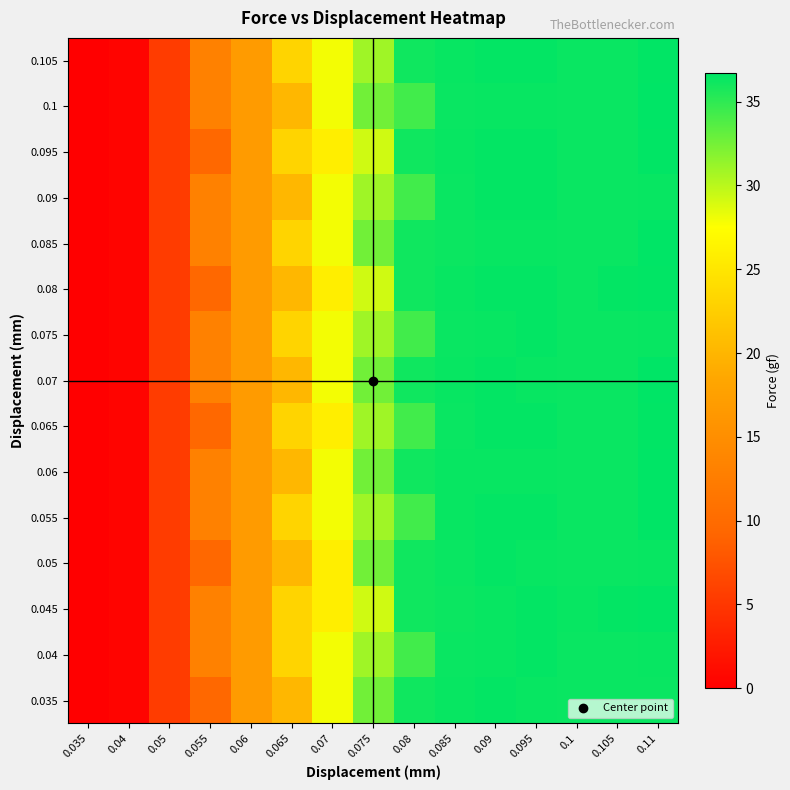

What is the total value across all series at 0.05?

82.5